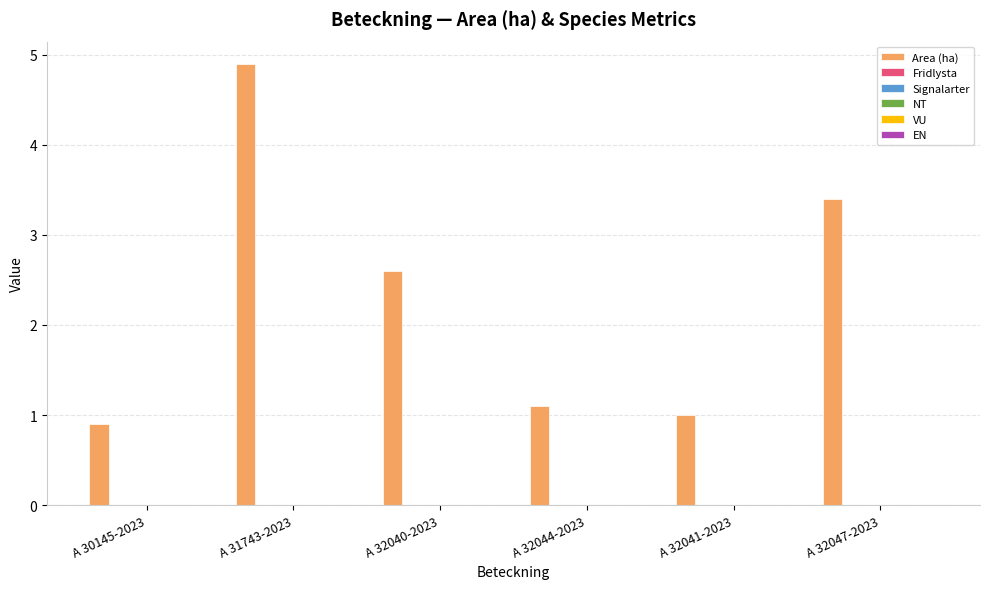

What is the value of the 6th bar from the left?

3.4